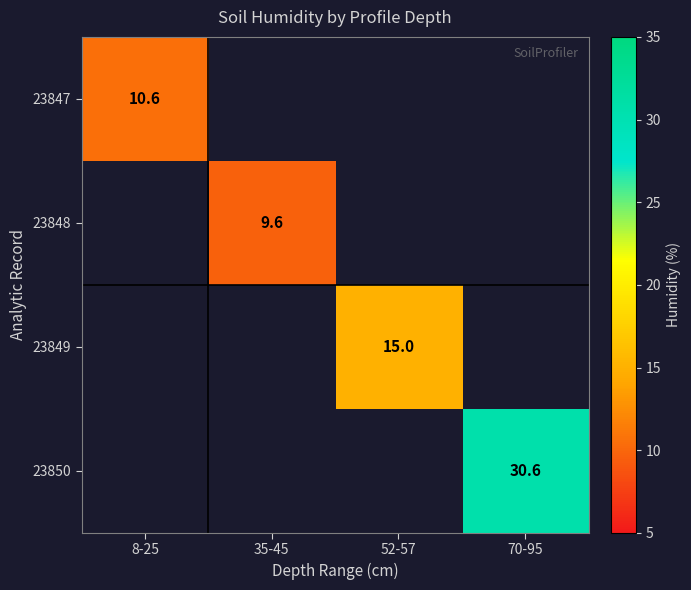

The 23848 series shows 9.6 at 35-45. True or false?

True